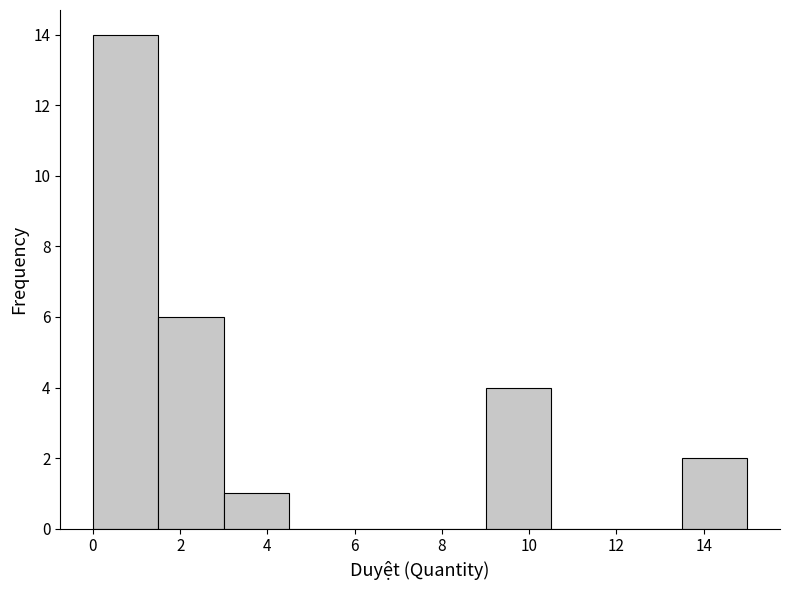

Over which range of the x-axis is the bar tallest?

0.0 to 1.5